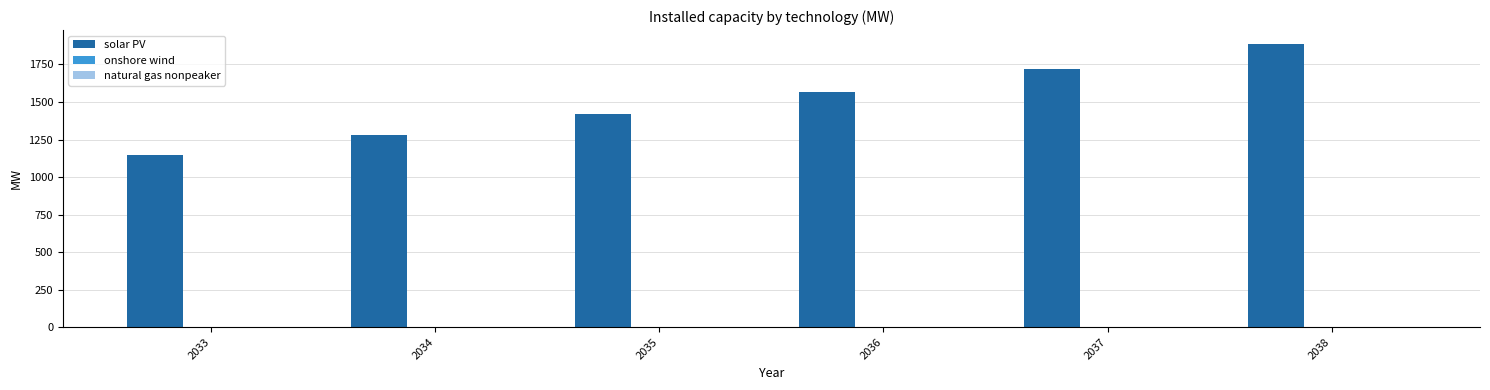

Which label corresponds to the largest value in the chart?

2038